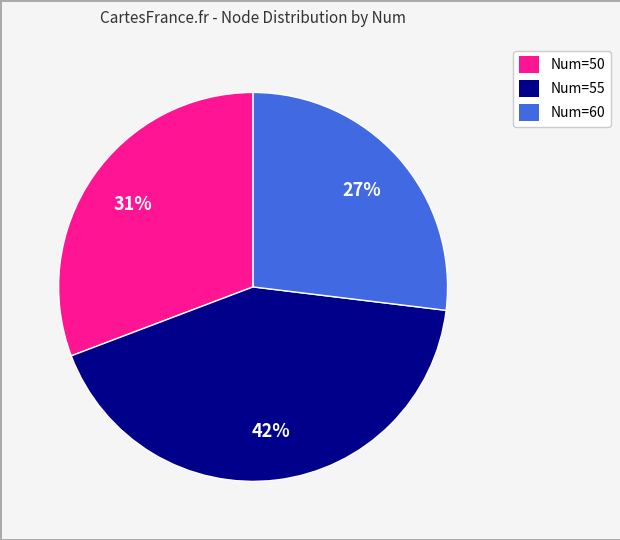

What is the ratio of the value at Num=60 to the value at Num=50?

0.9